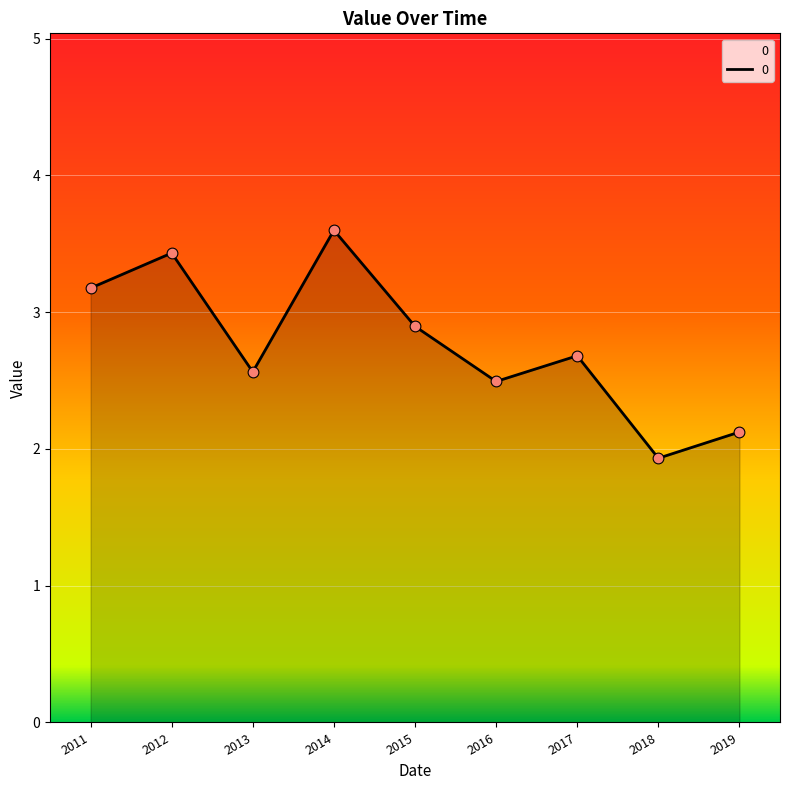

Between 2019 and 2013, which is larger?

2013